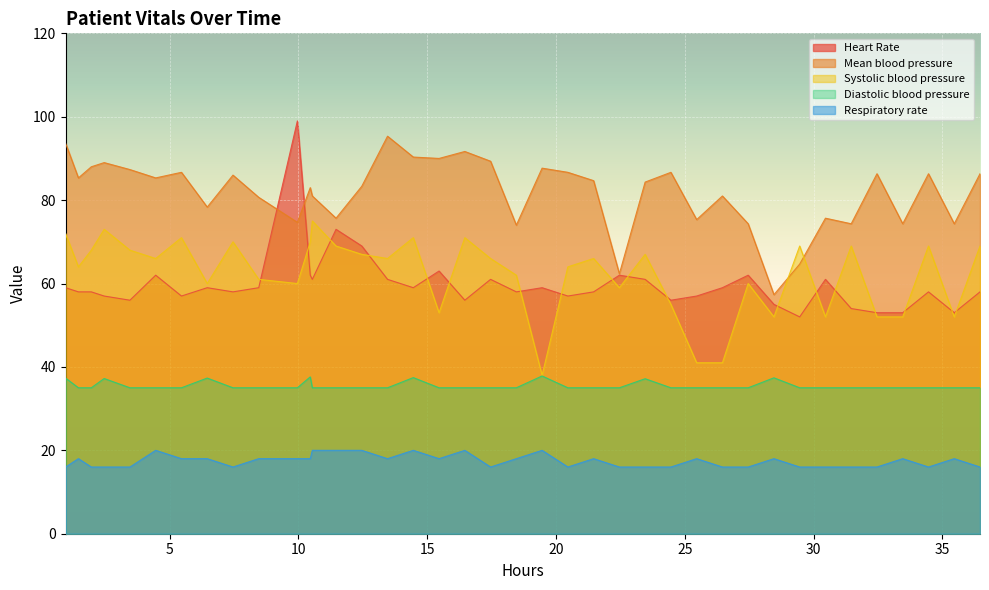

True or false: Respiratory rate and Diastolic blood pressure intersect in this chart.

False